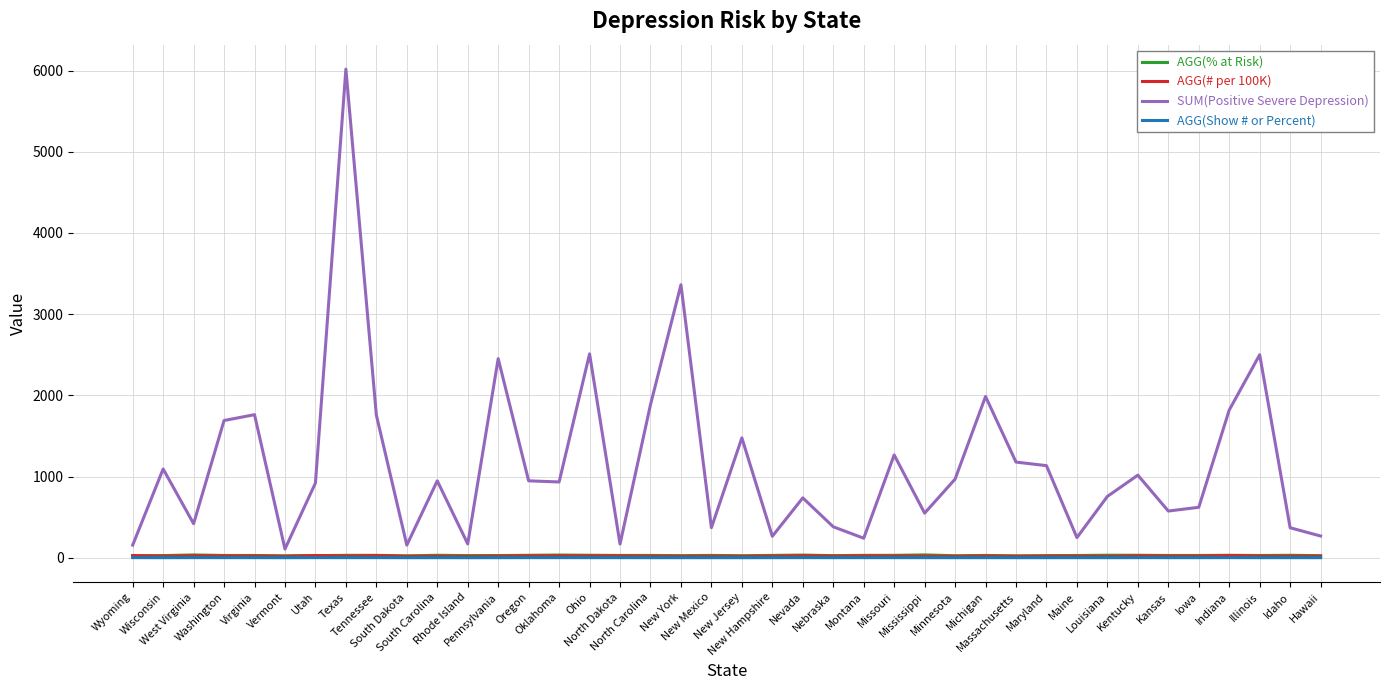

Which series has the largest range (max minus min)?

SUM(Positive Severe Depression)